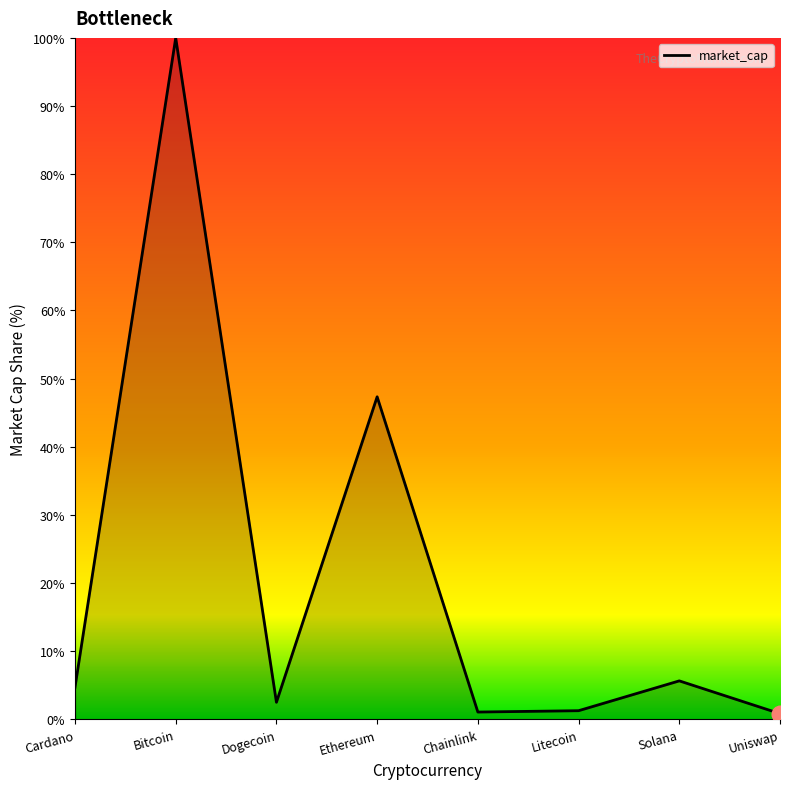

What is the average value?

20.4